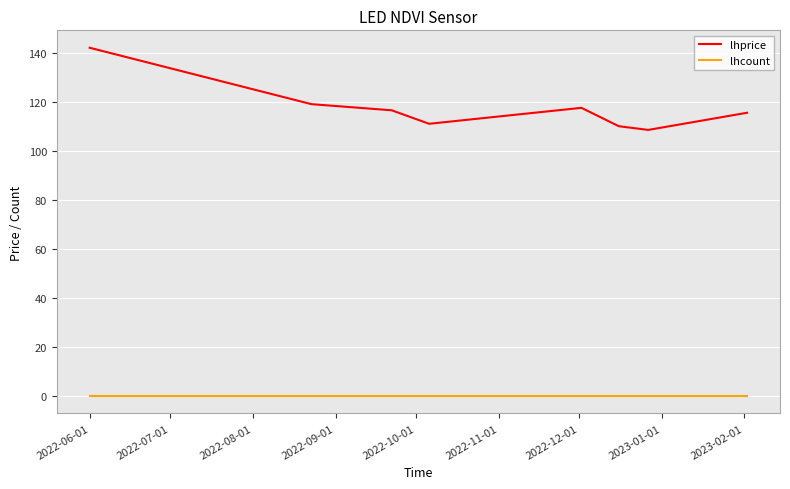

Which series has the widest spread of values?

lhprice